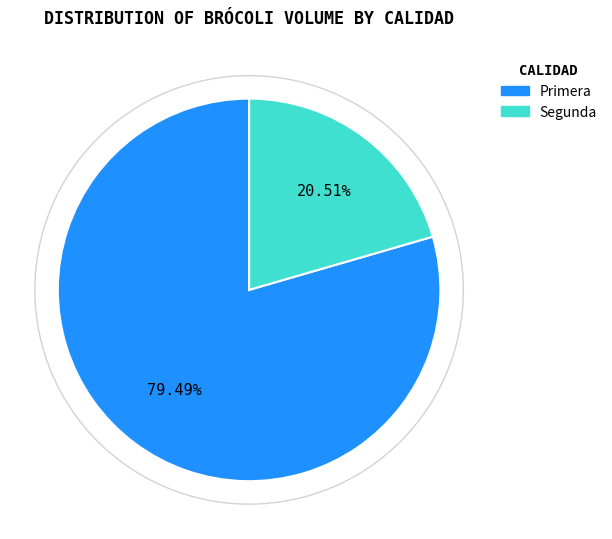

To the nearest percent, what percentage of the pie is Segunda?

21%